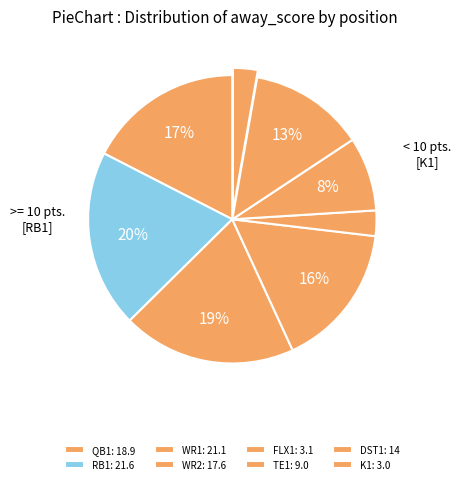

To the nearest percent, what portion does DST1 represent?

13%